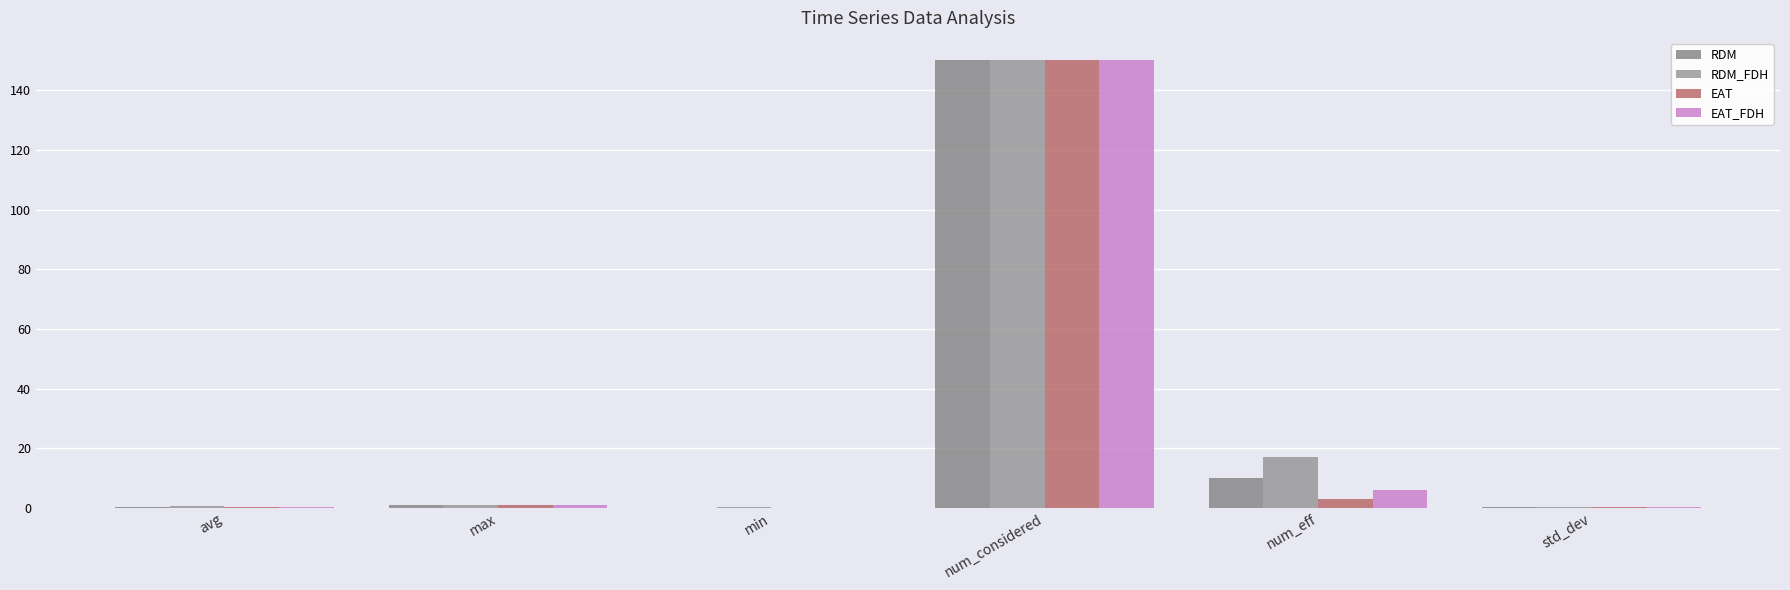

Which series has the largest total across all categories?

RDM_FDH